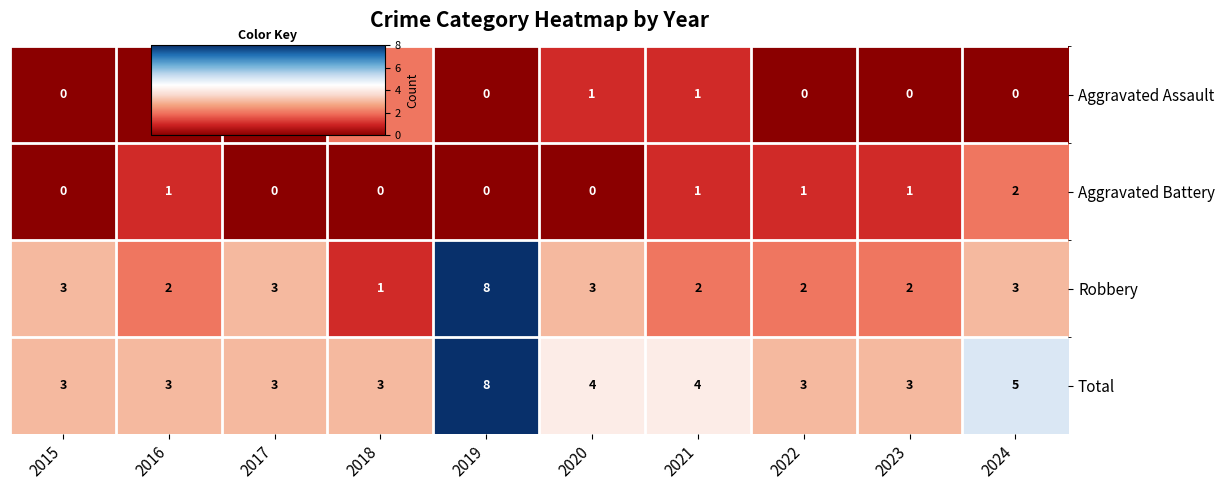

What is the approximate value of Total at 2019?

8